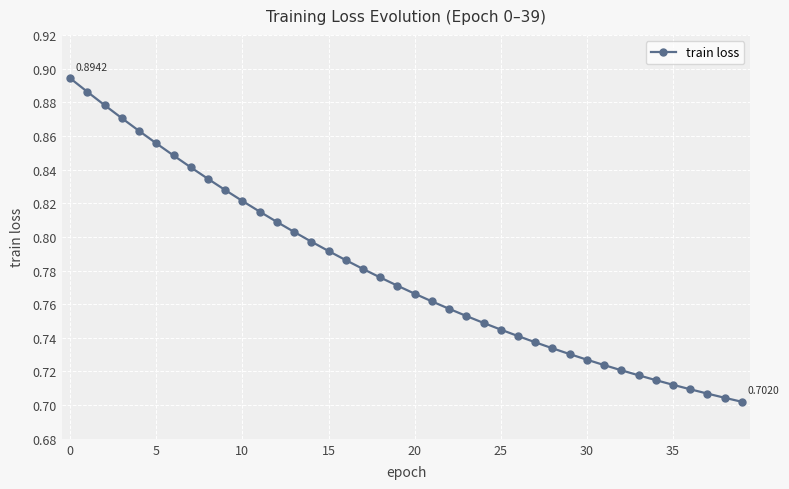

What is the difference between the maximum and minimum values?

0.2